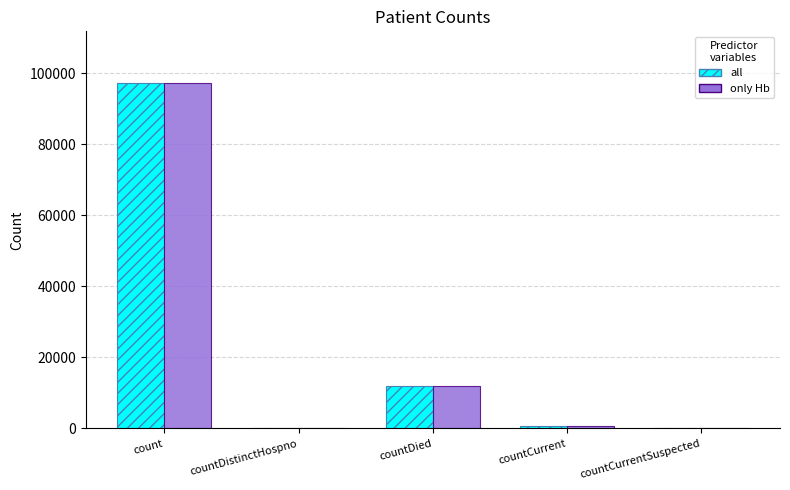

Are the bars grouped side by side (vs. stacked)?

Yes